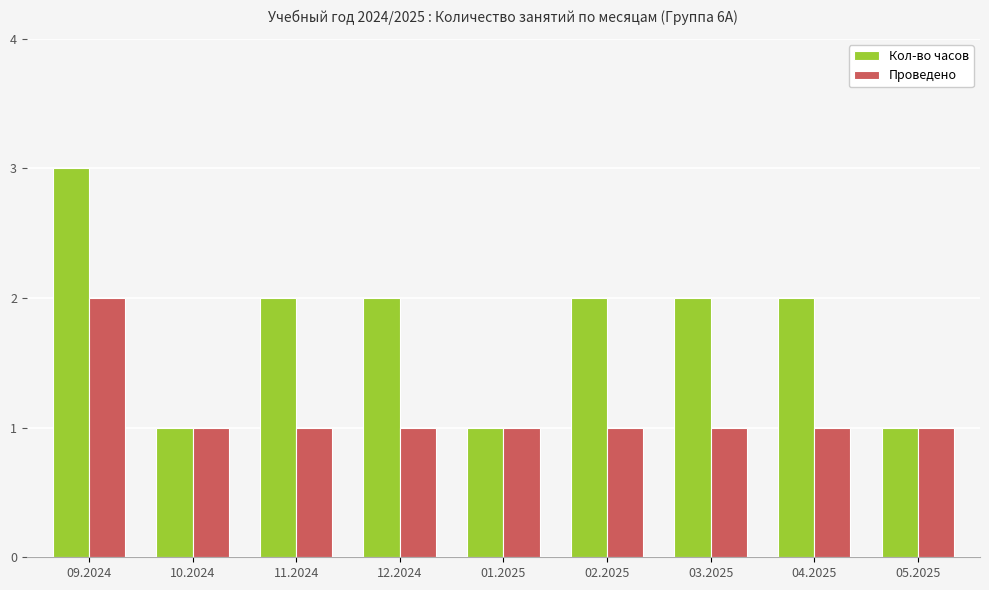

Count the number of categories in the chart.

9